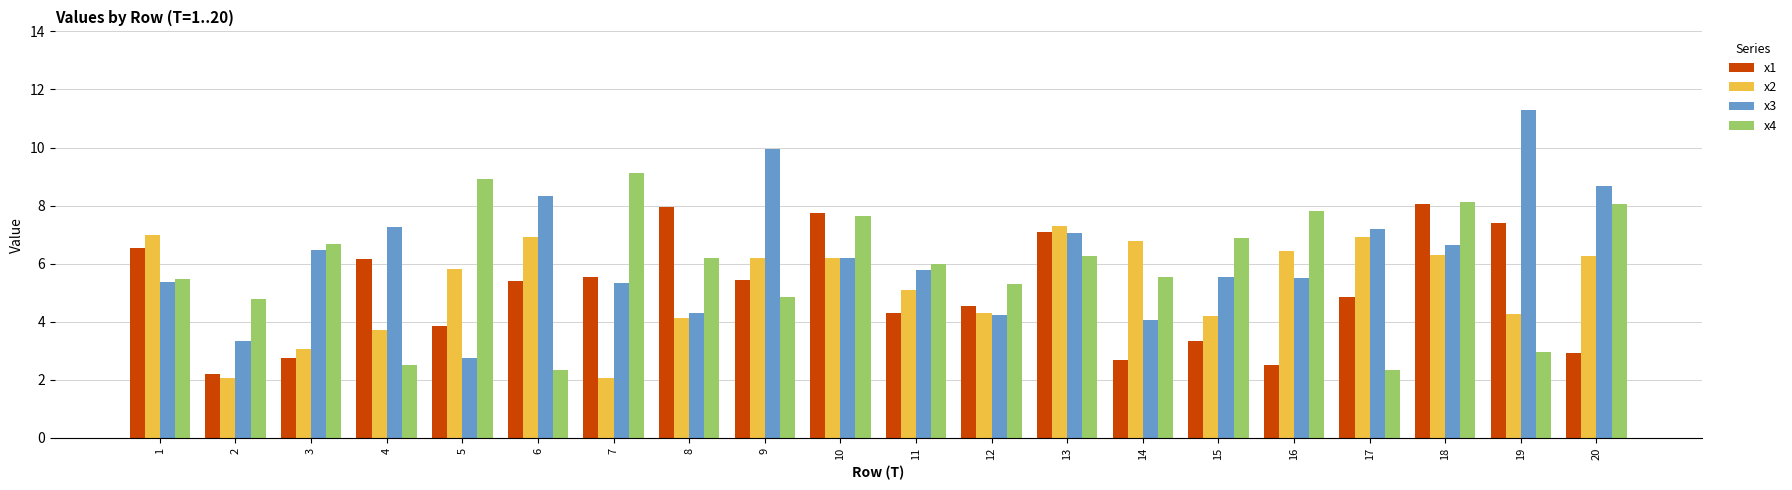

How many values in the x3 series exceed 6?

10